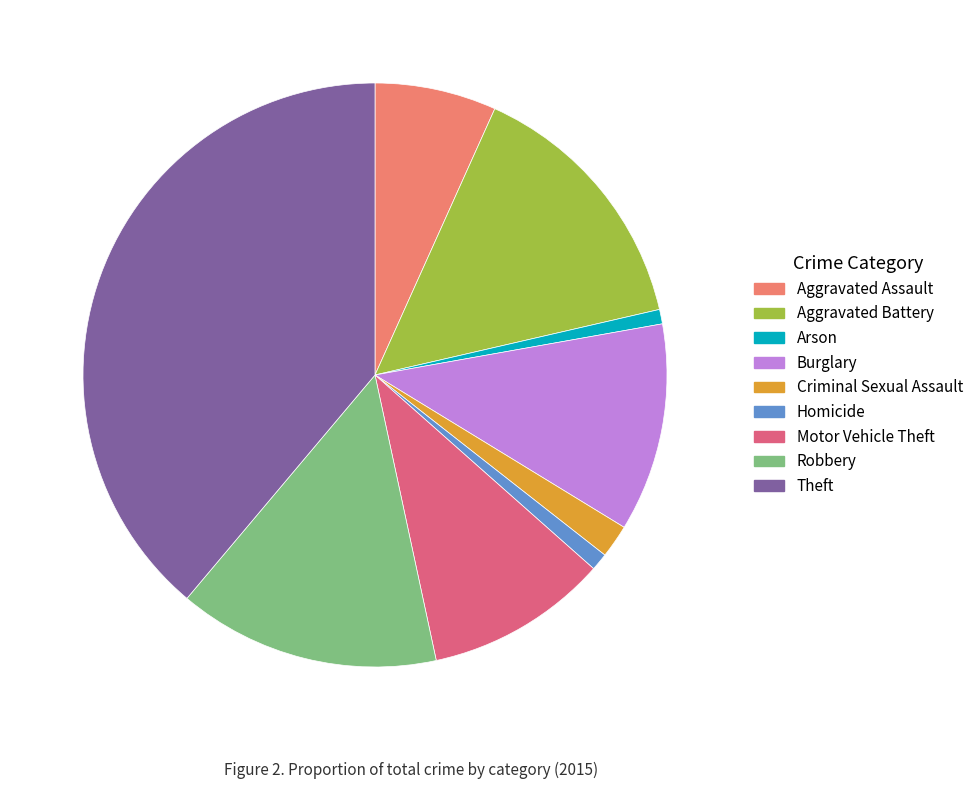

Which slice is the smallest?

Arson